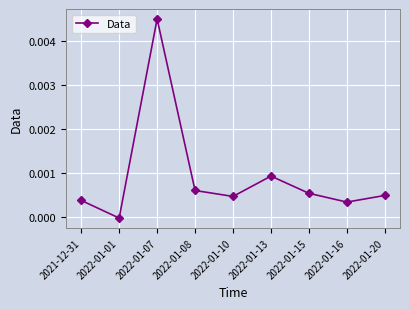

The value at 2021-12-31 is 0.0. True or false?

True